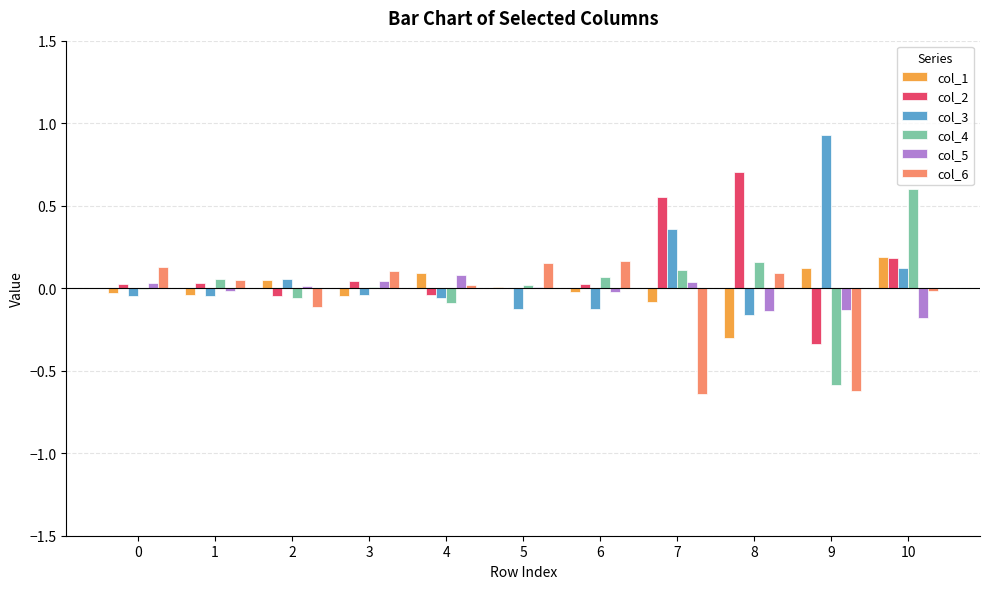

Is it true that col_5 equals -0.2 at 10?

True